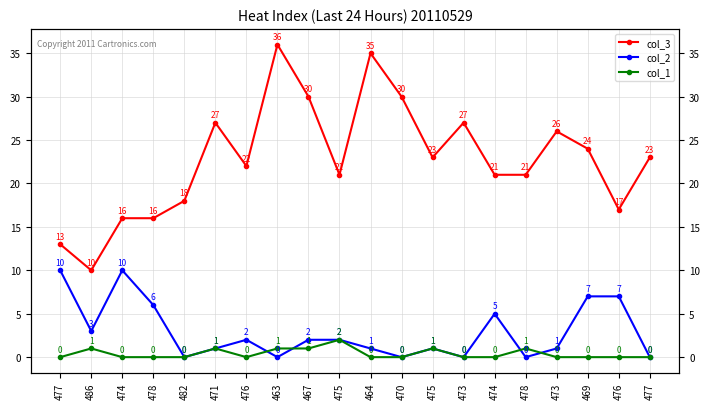

True or false: col_3 has more than 0 interior local peaks.

True